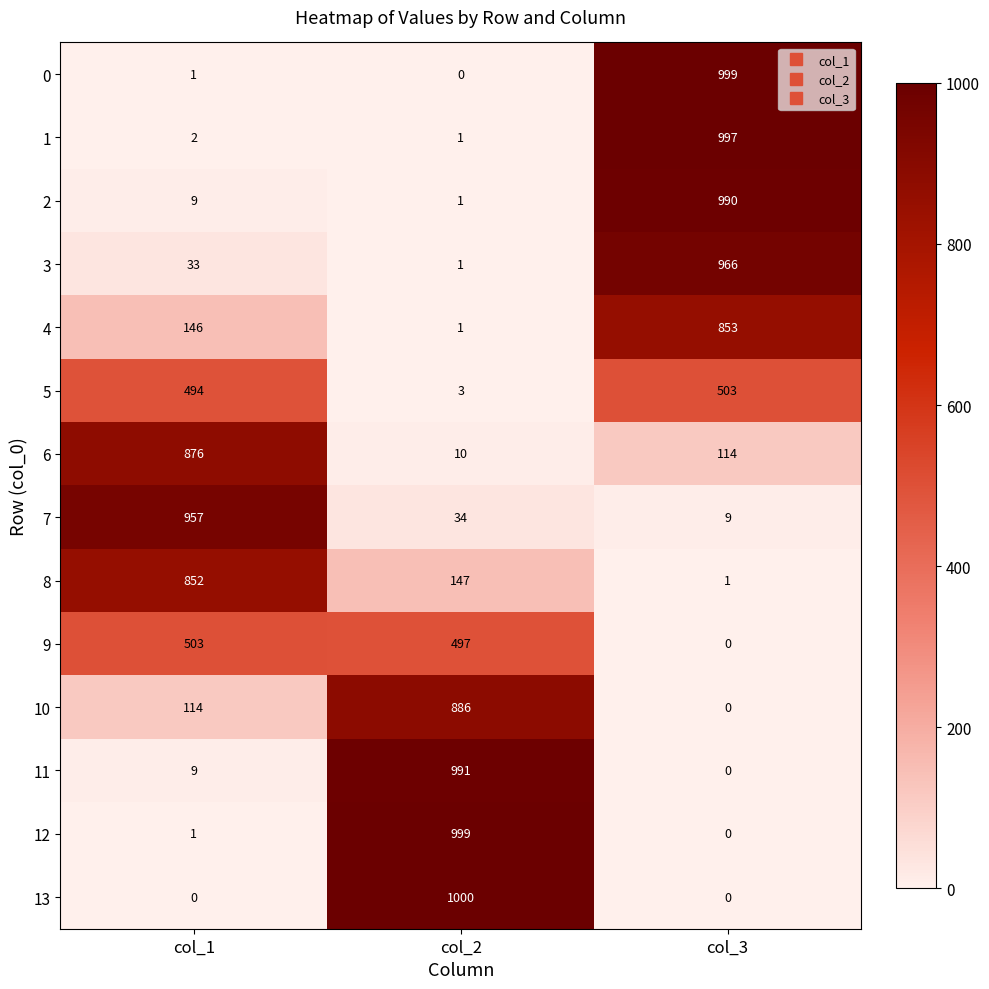

At which label does 5 reach its minimum?

col_2